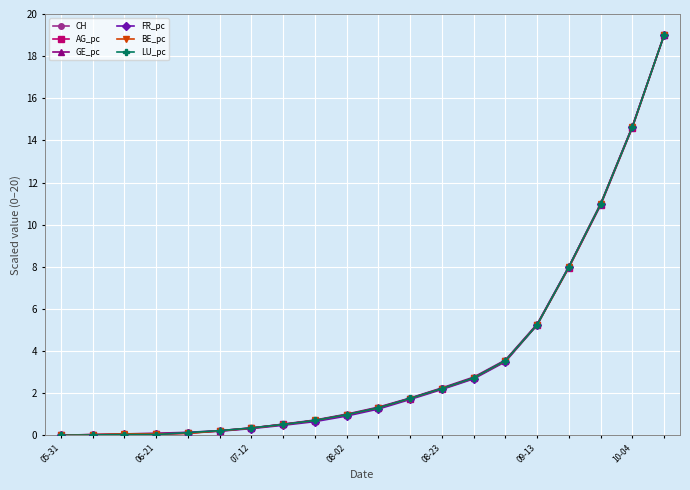

How many series are shown in this chart?

6